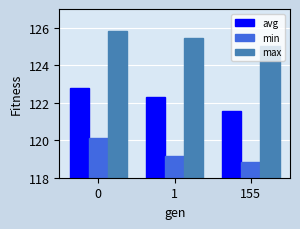

At 0, list the series in order from largest to smallest.

max, avg, min